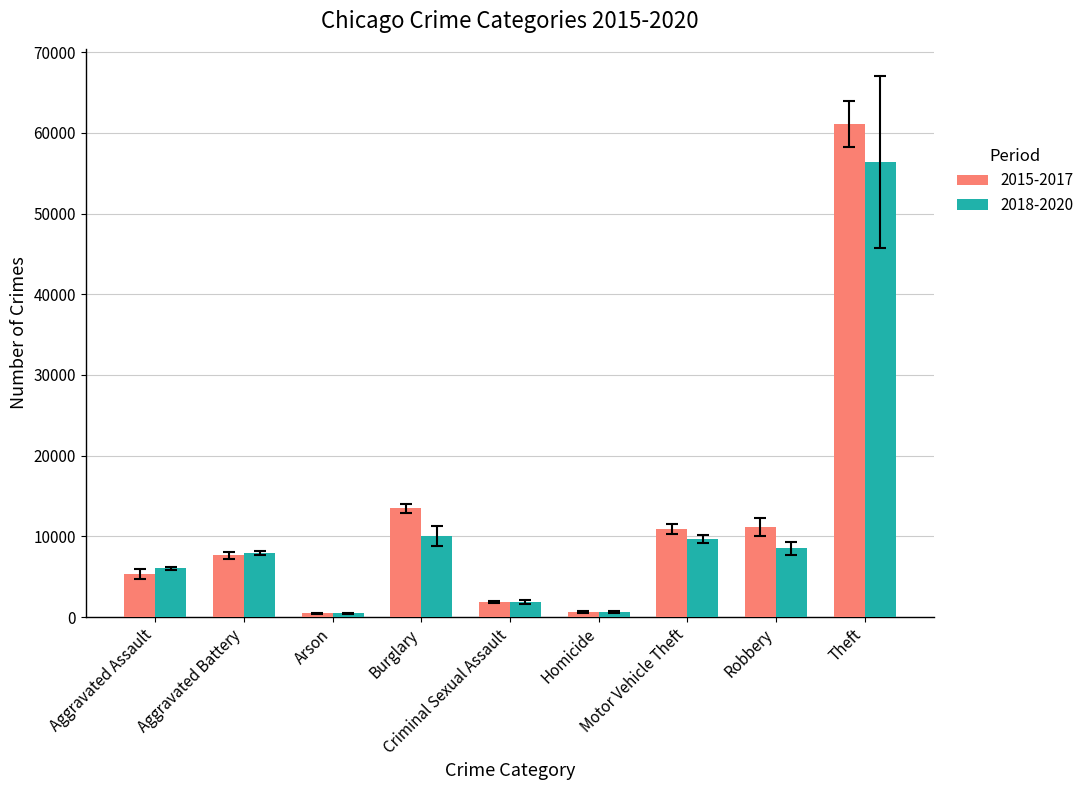

What is the maximum value for 2018-2020?

56379.3